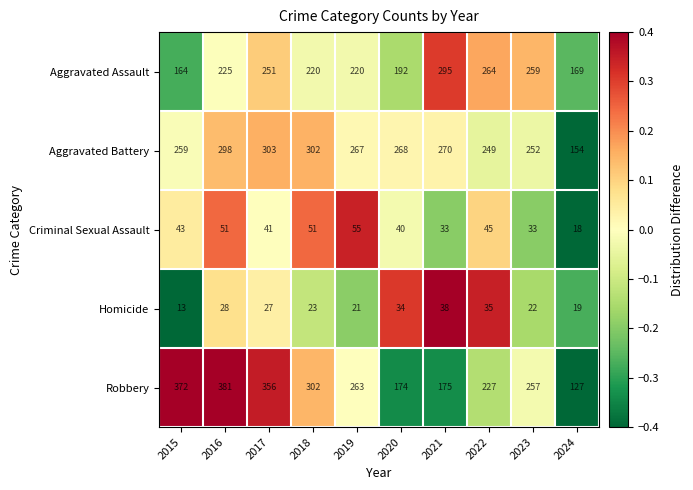

How many distinct data groups are displayed?

5